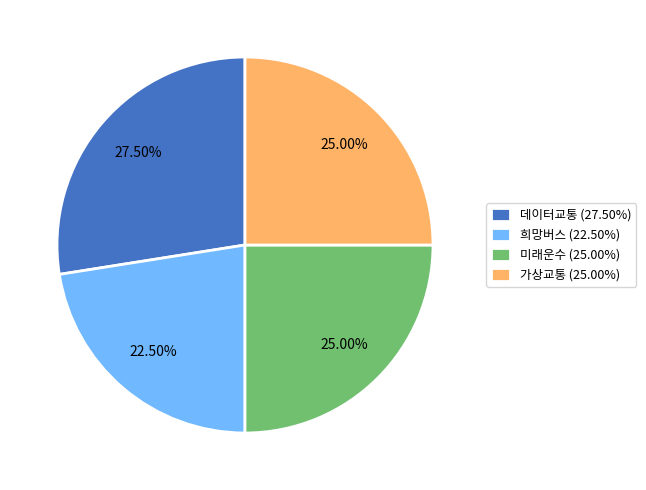

Combined, do 가상교통 (25.00%) and 희망버스 (22.50%) account for over 50%?

No